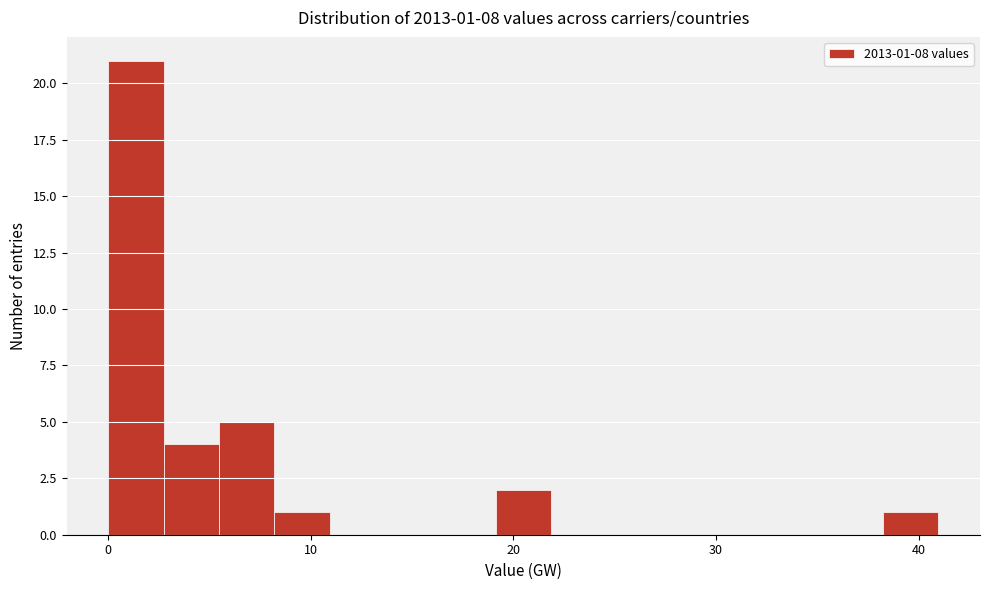

Read against the x-axis, roughly where is the centre of the tallest bar?

1